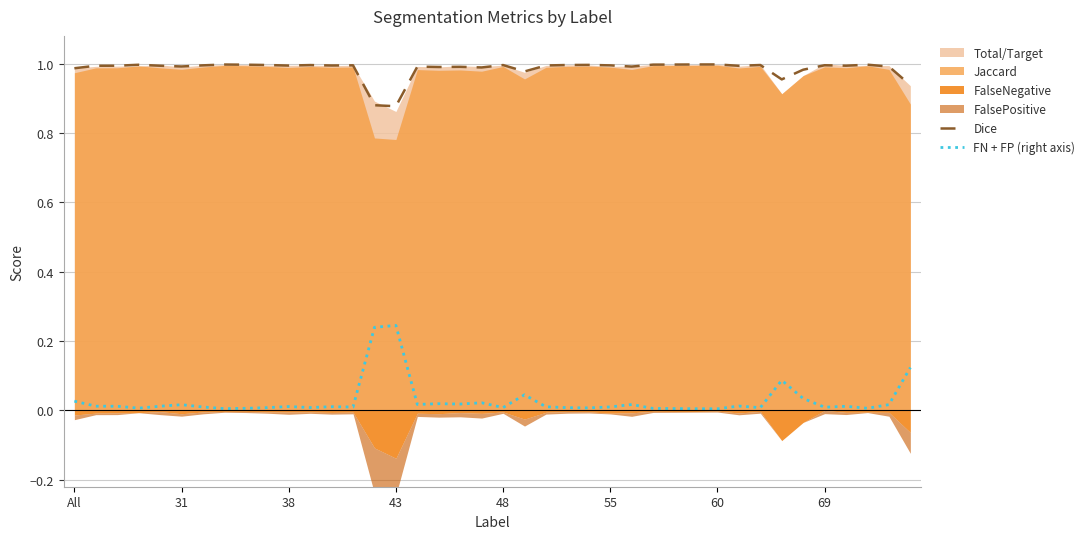

Is the value of FN + FP (right axis) at 33 greater than the value of Dice at 36?

No